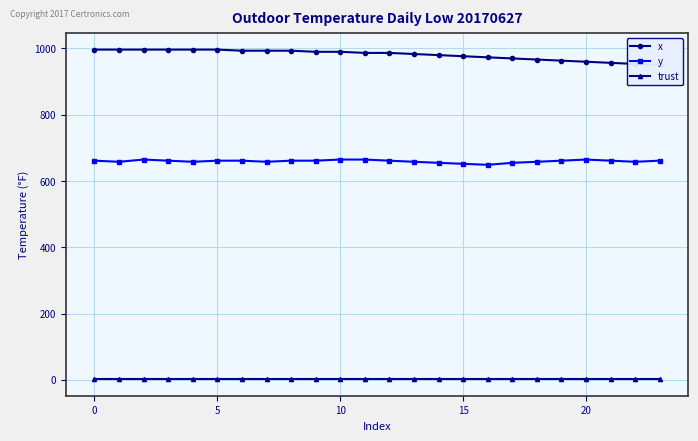

What is the value of the x point at the 13th from the left?

986.7